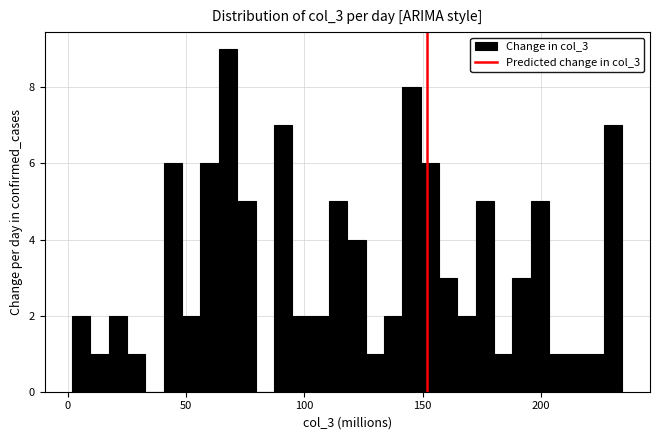

Around what value on the x-axis is the tallest bar? Give the approximate position of its centre, as read against the axis.

70